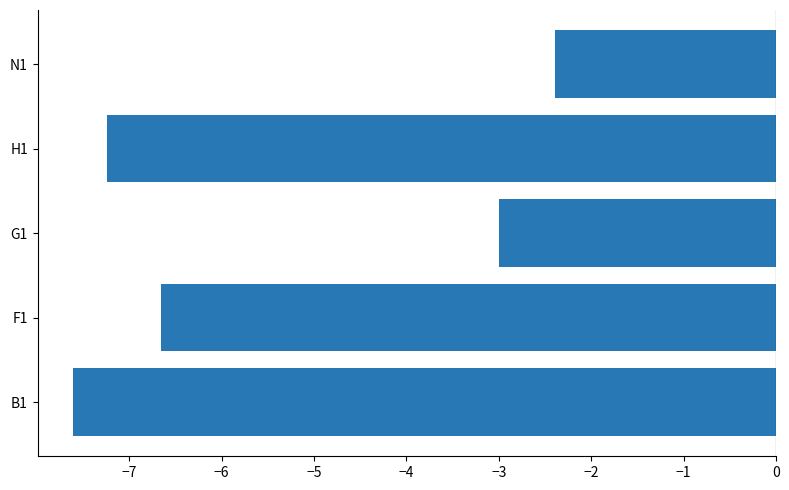

Rank the categories by value from highest to lowest.

N1, G1, F1, H1, B1